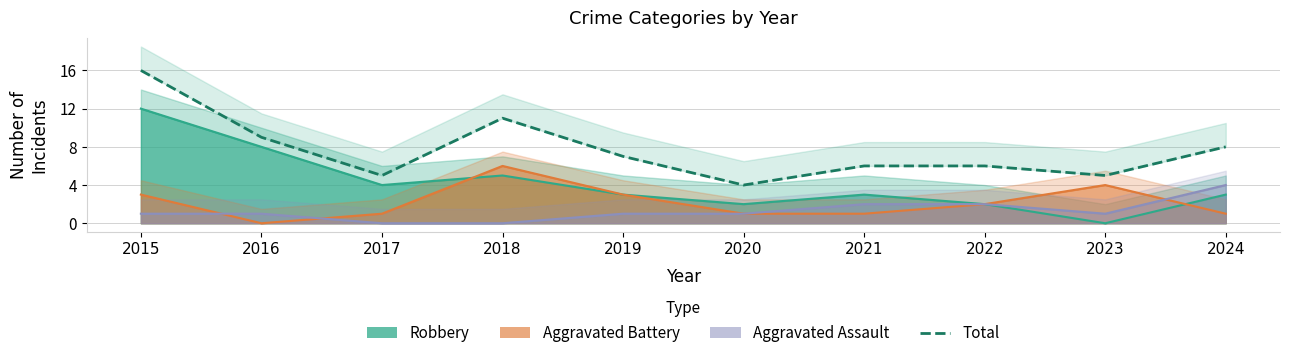

Count the number of data series in this chart.

1